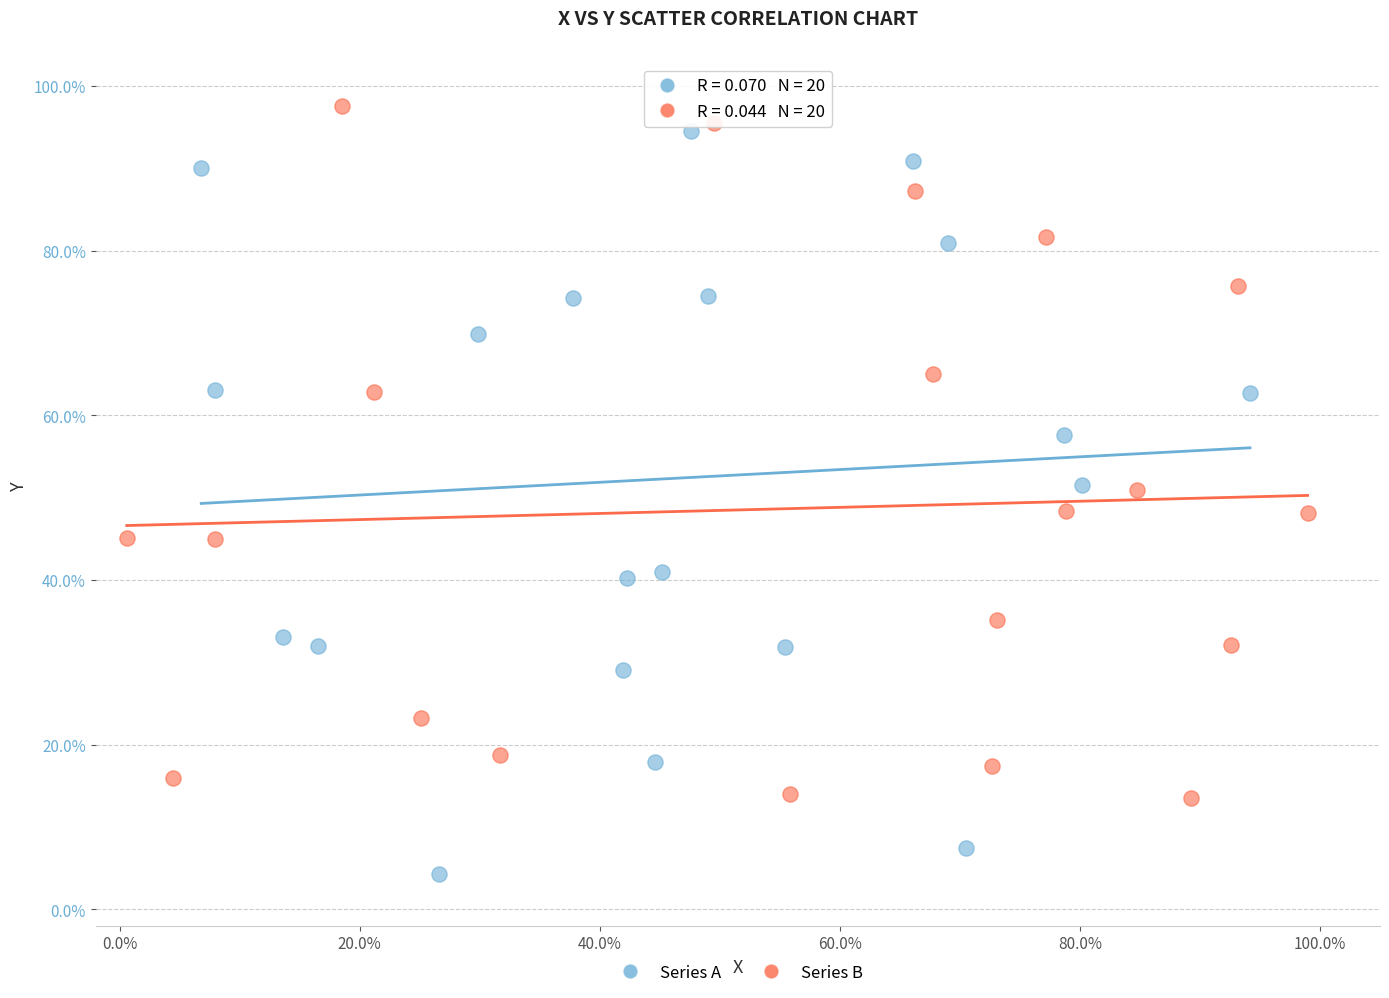

What are all the series names shown in the legend?

Series A, Series B